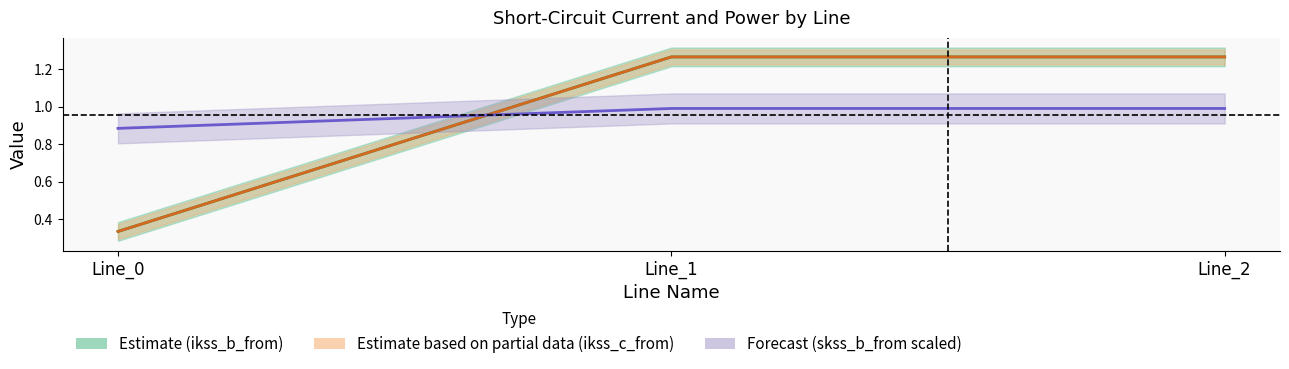

At which label is pf_ikss_c_from_ka_mid closest to 0?

Line_0